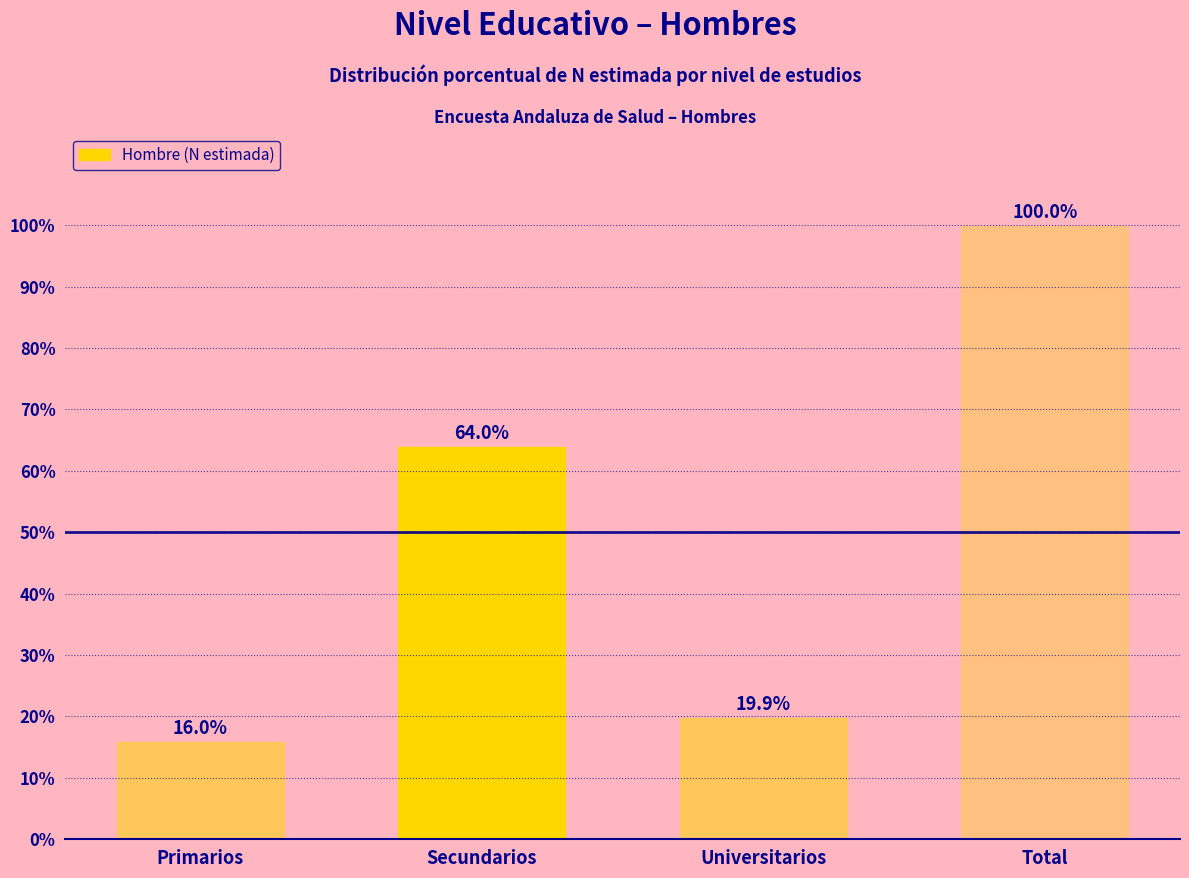

Reading left to right, list all the values displayed in this chart.

16.0	64.0	19.9	100.0